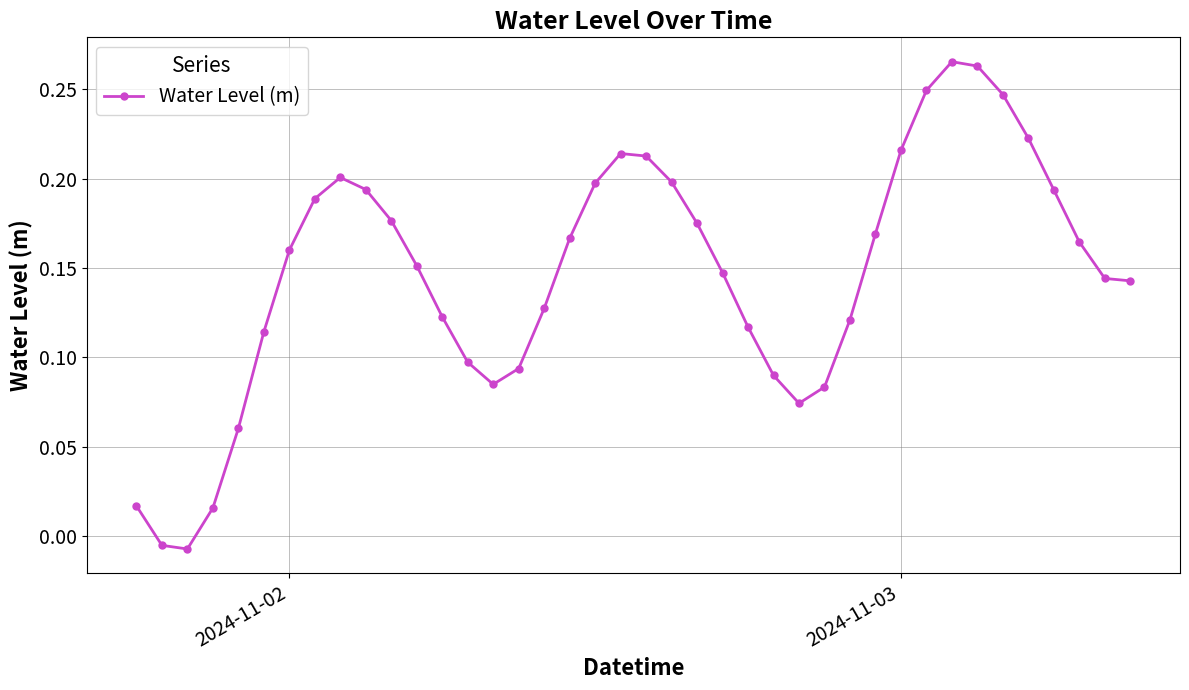

How many interior local peaks (higher than both neighbors) does the data have?

3